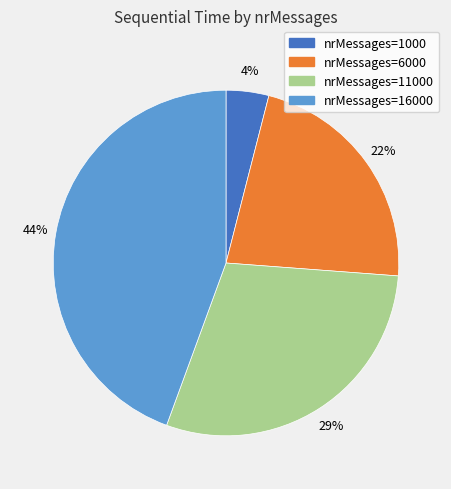

Is there a majority slice in this chart?

No